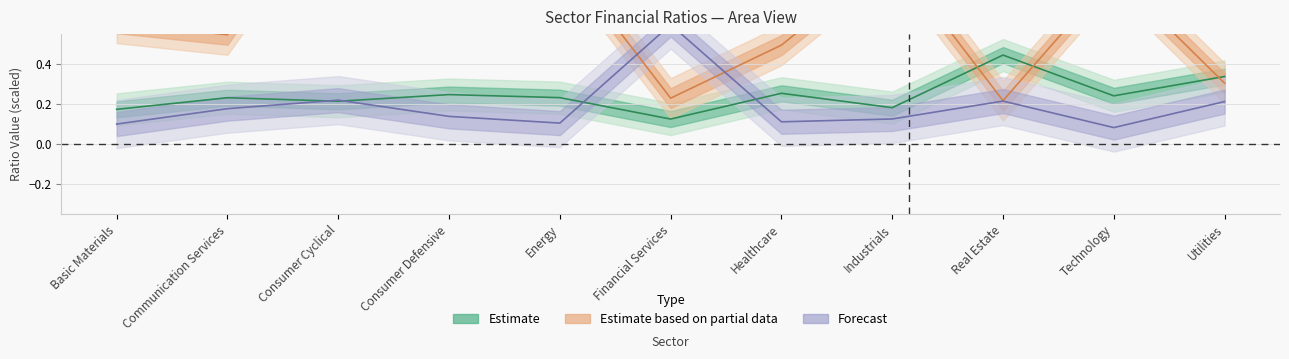

True or false: DebtToEquity has a value of 0.2 at Real Estate.

True